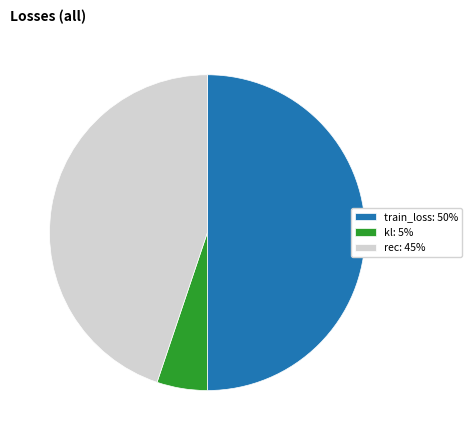

Is the sum of train_loss: 50% and rec: 45% greater than half?

Yes